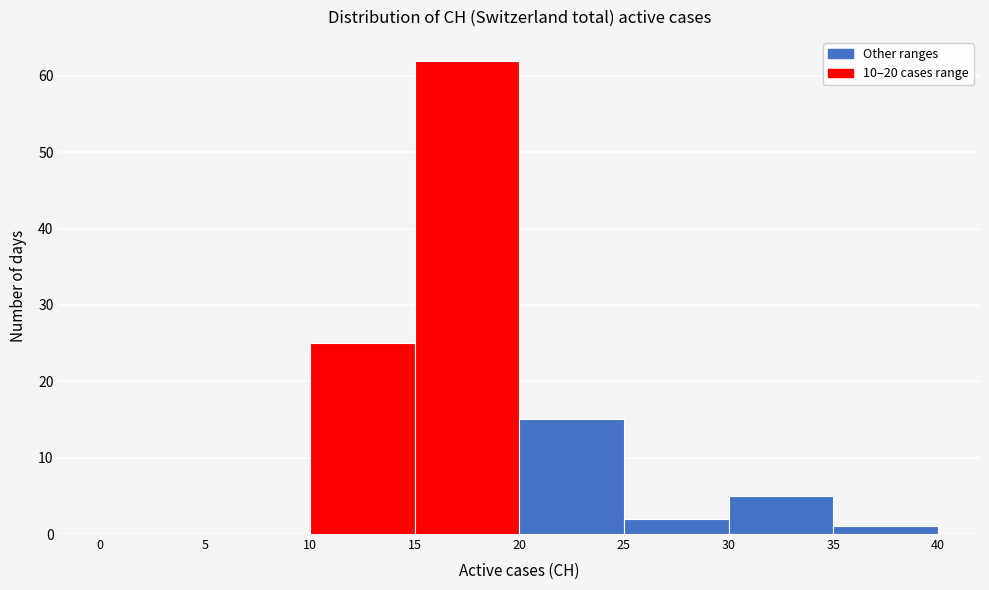

Which range on the x-axis has the tallest bar?

15 to 20